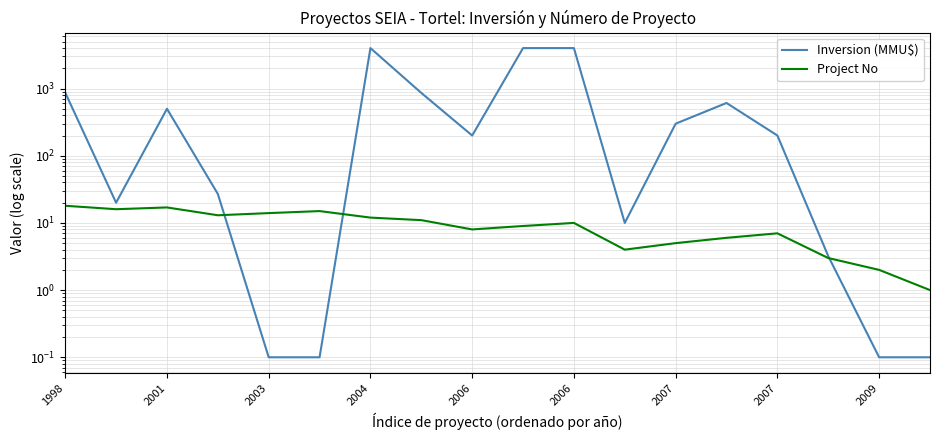

Is it true that Project No equals 7.0 at 2007?

True